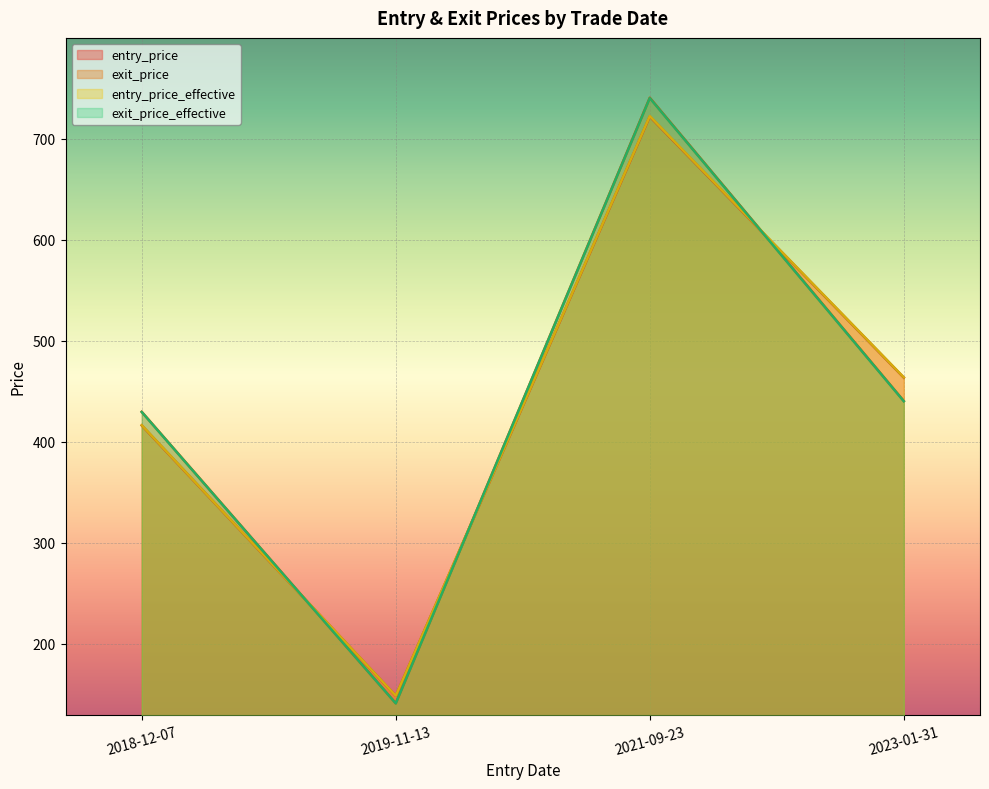

How many interior local valleys does the entry_price_effective series have?

1